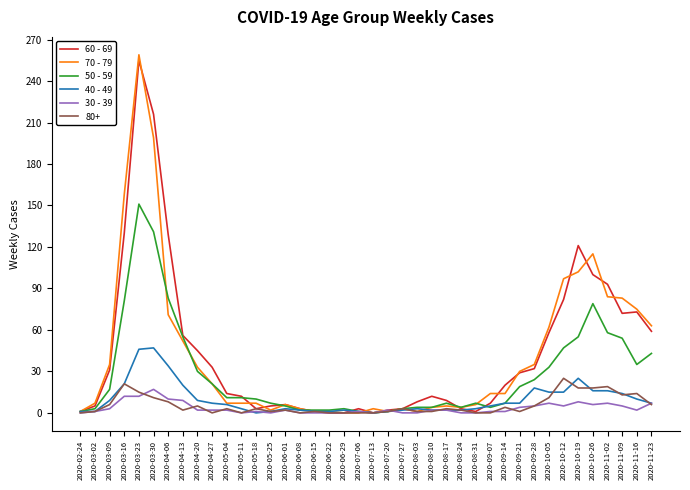

At which label does 50 - 59 reach its peak?

2020-03-23